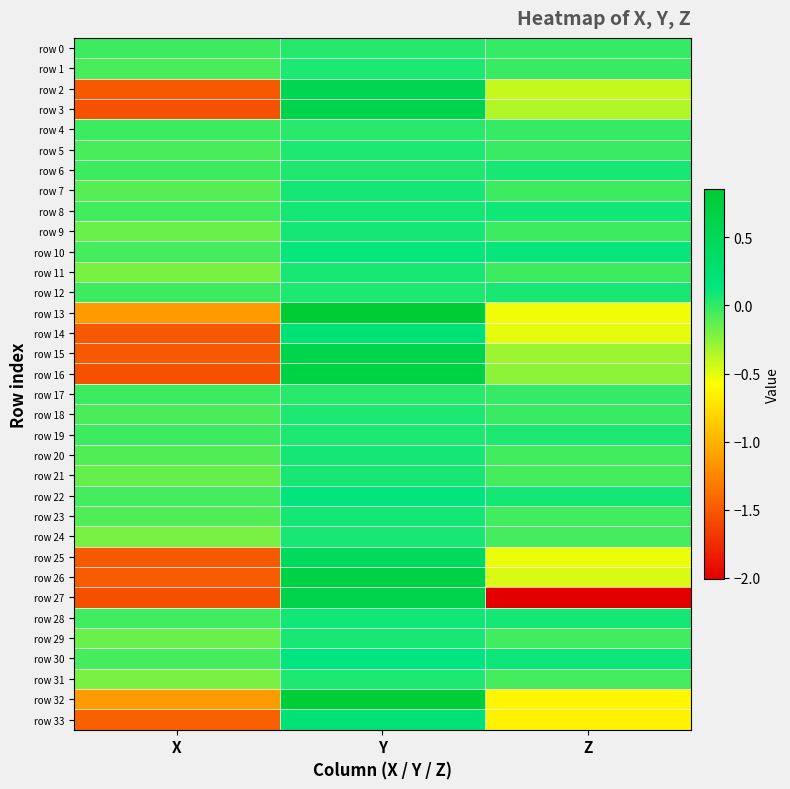

What is the smallest value displayed?

-2.0